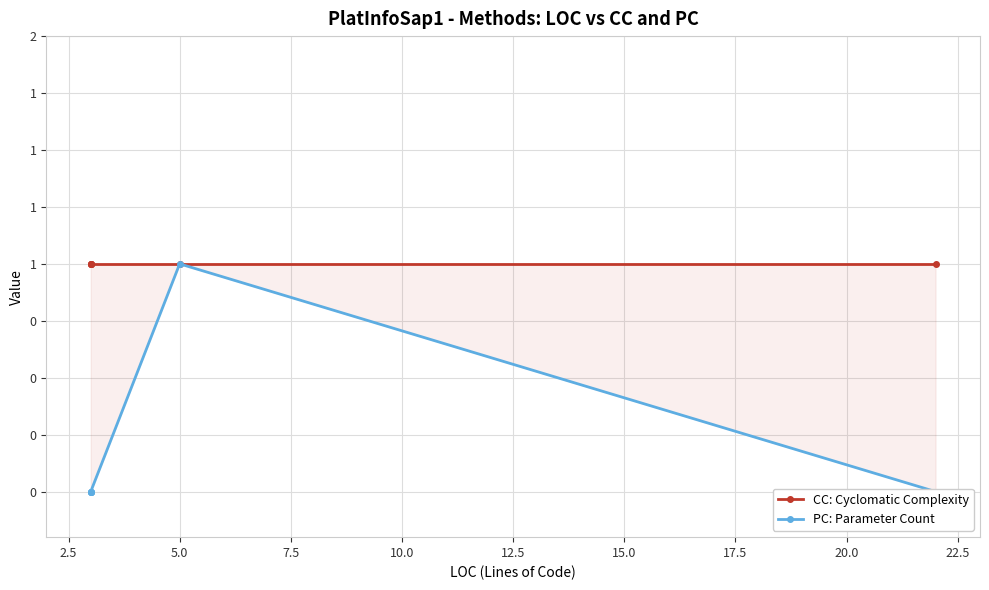

True or false: CC: Cyclomatic Complexity and PC: Parameter Count intersect in this chart.

False